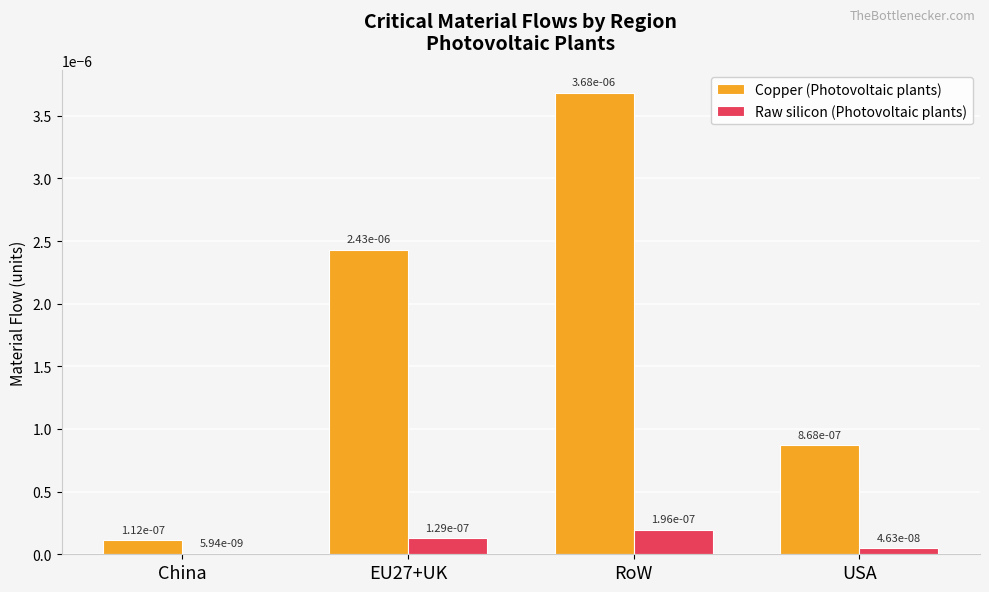

List the labels in order of Raw silicon (Photovoltaic plants) value, largest first.

RoW, EU27+UK, USA, China